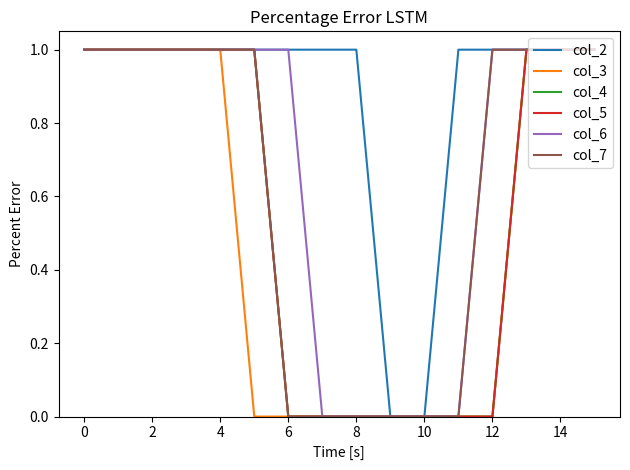

True or false: col_6 and col_5 intersect in this chart.

False